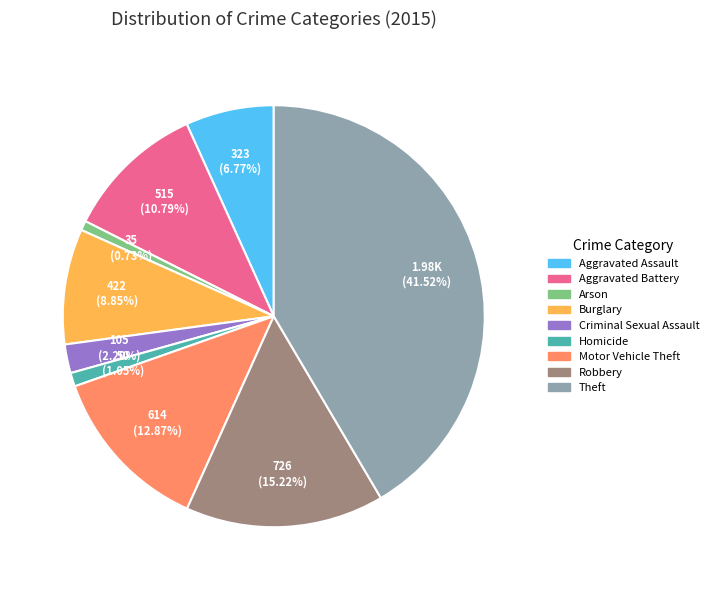

To the nearest percent, what percentage of the pie is Homicide?

1%